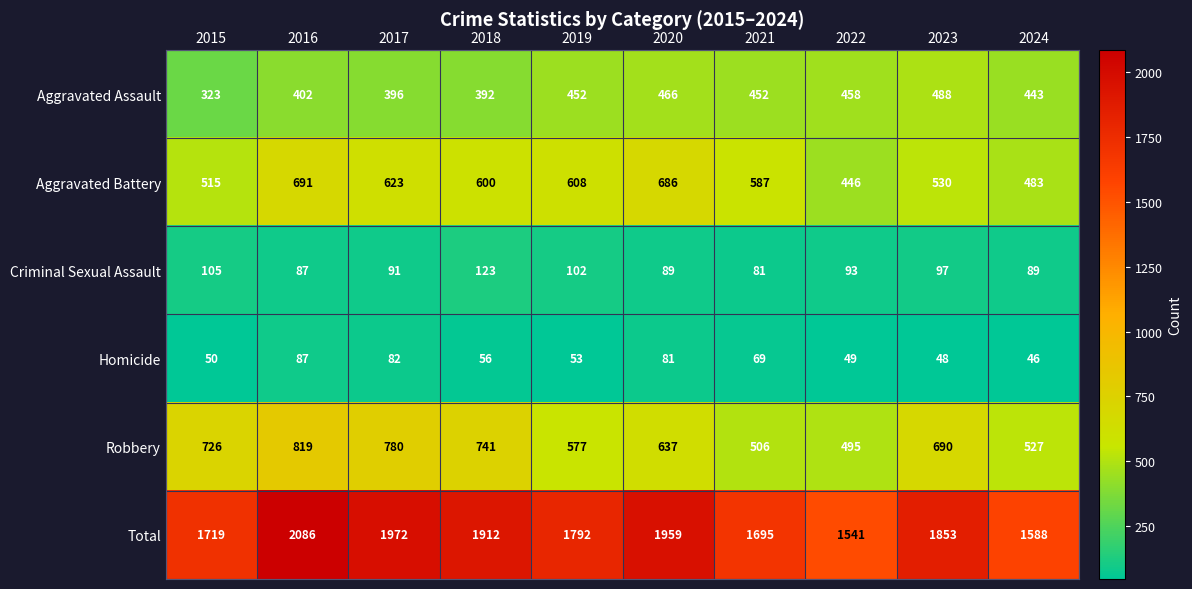

Where does the Aggravated Battery series first go above 600?

2016